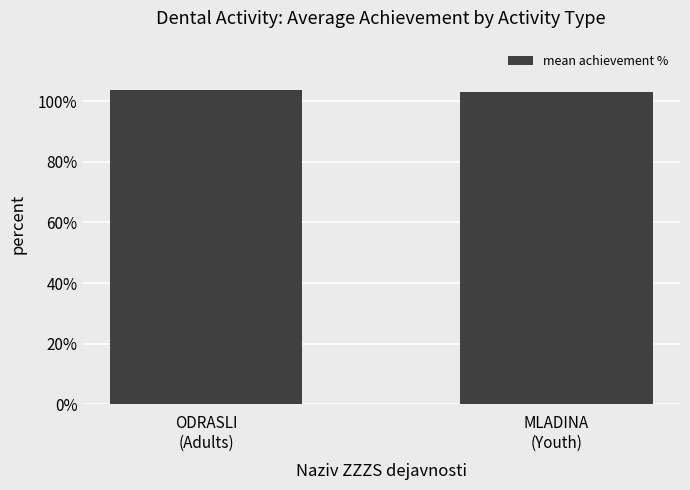

What is the label of the 1st bar from the right?

MLADINA
(Youth)